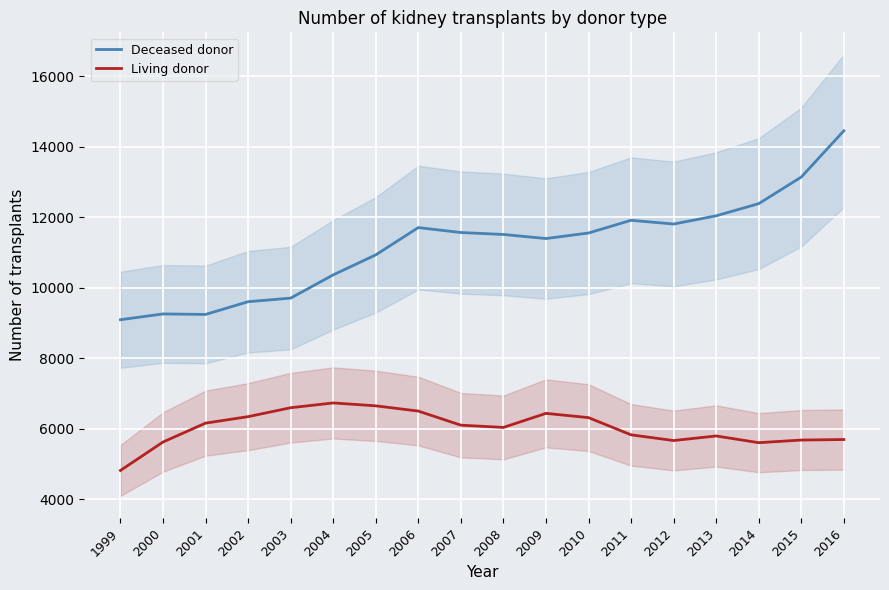

Which category has the highest value in the Living donor series?

2004